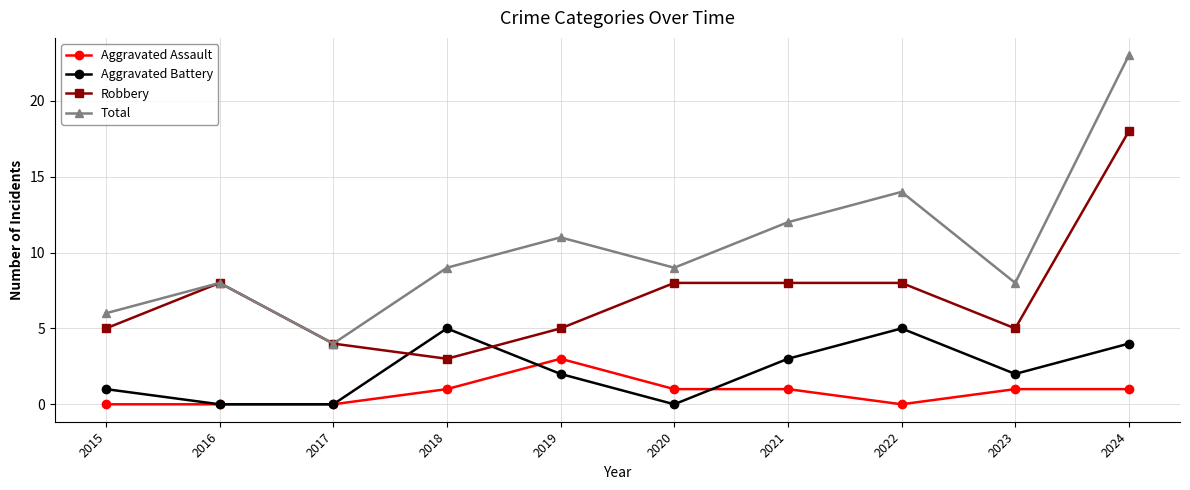

What are all the series names shown in the legend?

Aggravated Assault, Aggravated Battery, Robbery, Total